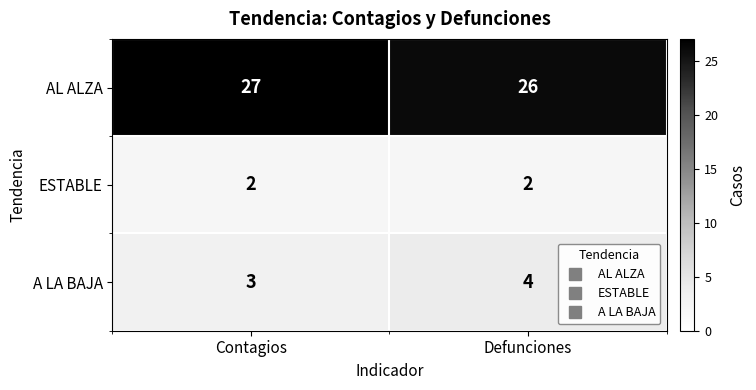

What is the total value across all series at Contagios?

32